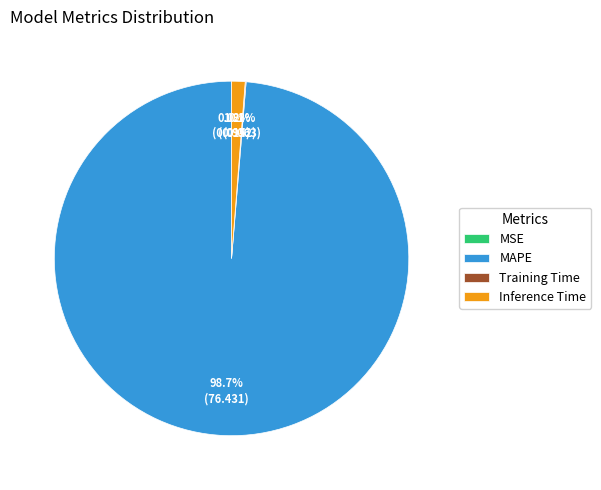

Which slice represents more than half of the pie?

MAPE